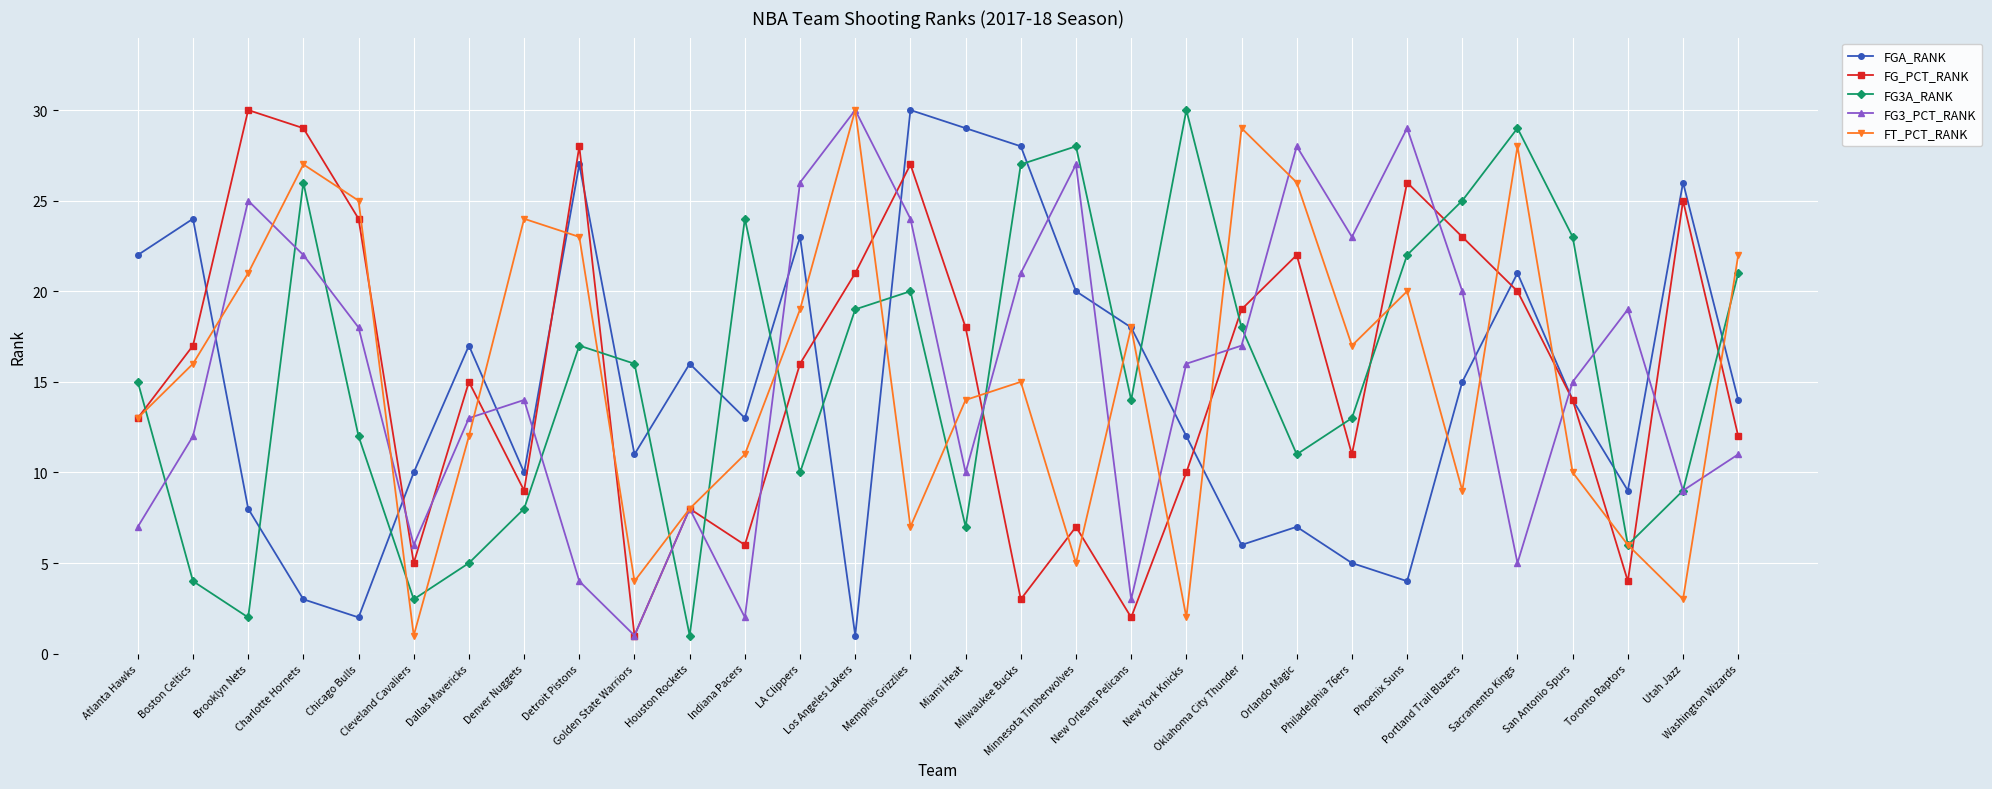

What is the value of the FG3_PCT_RANK point at the 9th from the left?

4